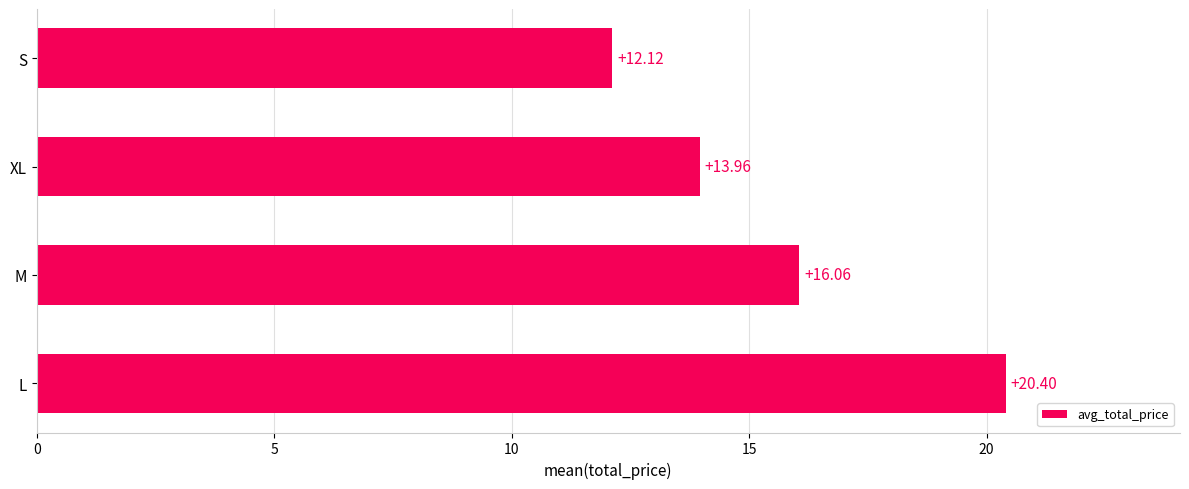

At which category does the chart reach its minimum across all series?

S